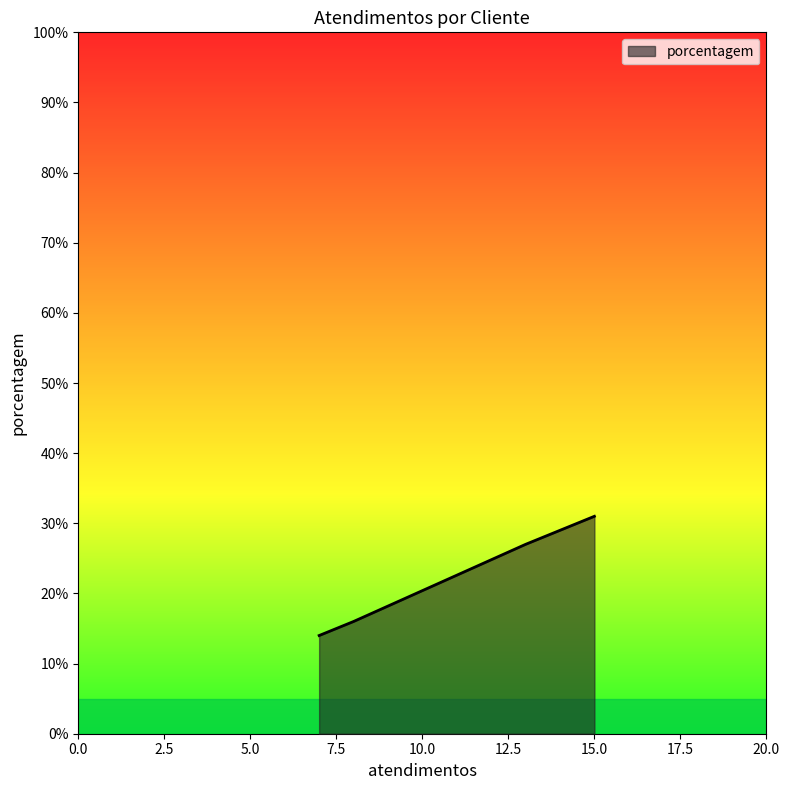

Does the chart have visible grid lines?

No